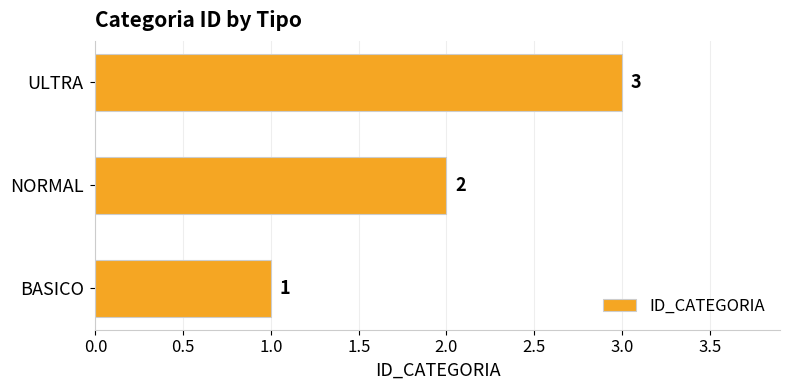

List the labels in order of value, smallest first.

BASICO, NORMAL, ULTRA